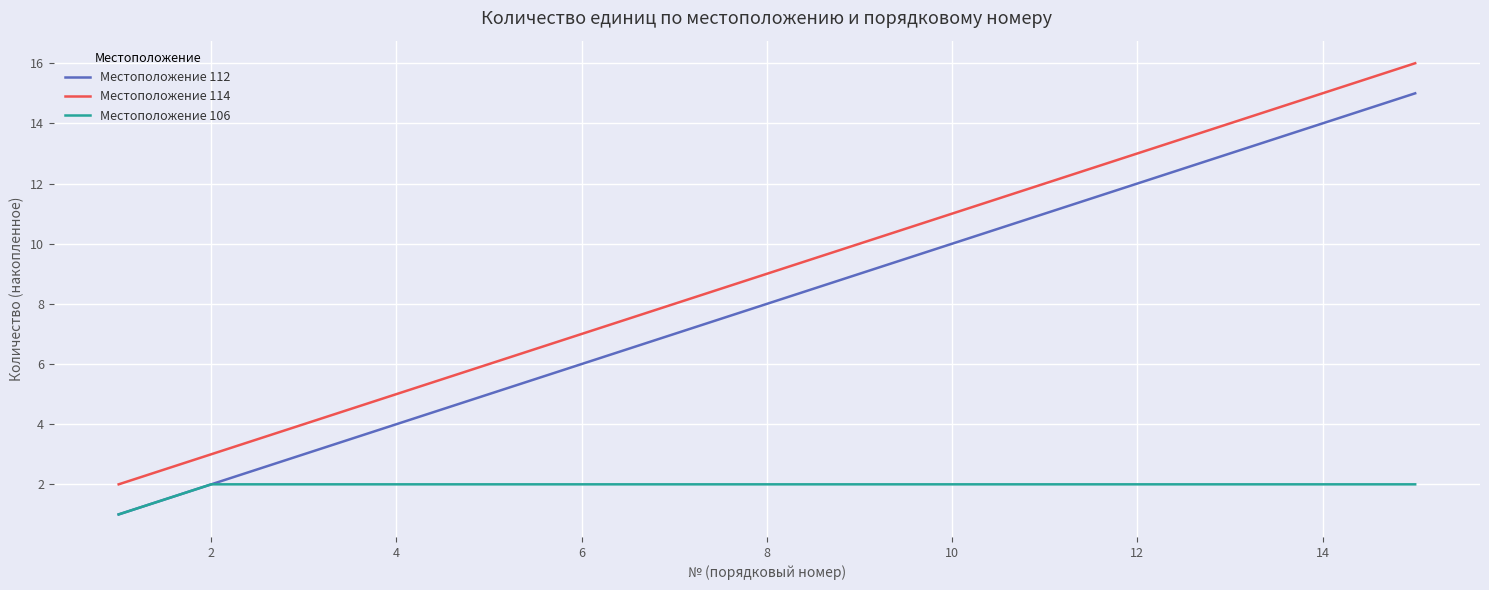

True or false: Местоположение 114 and Местоположение 106 intersect in this chart.

False